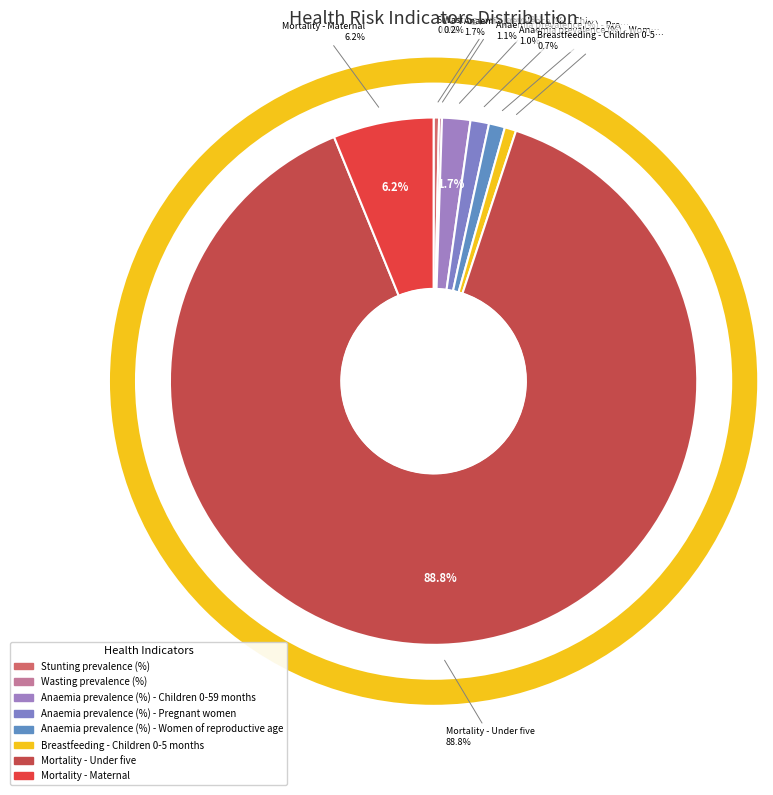

True or false: Stunting prevalence (%) accounts for 6% of the total.

False